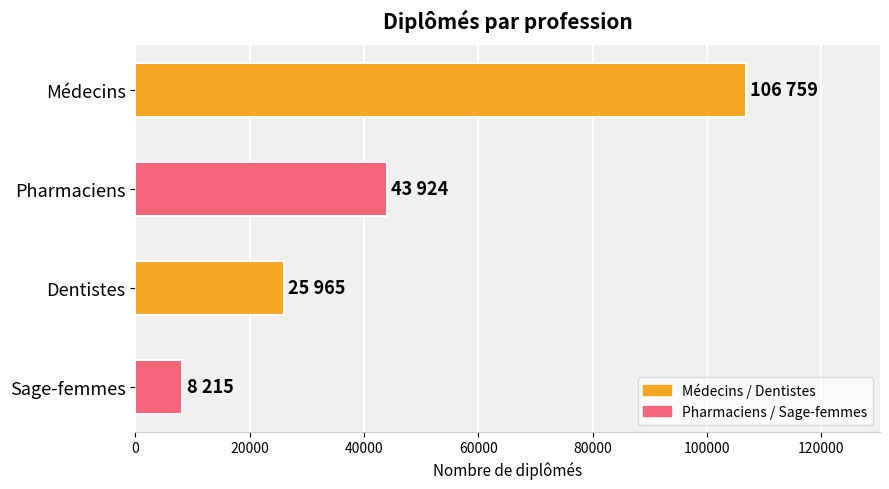

What is the average value?

46216